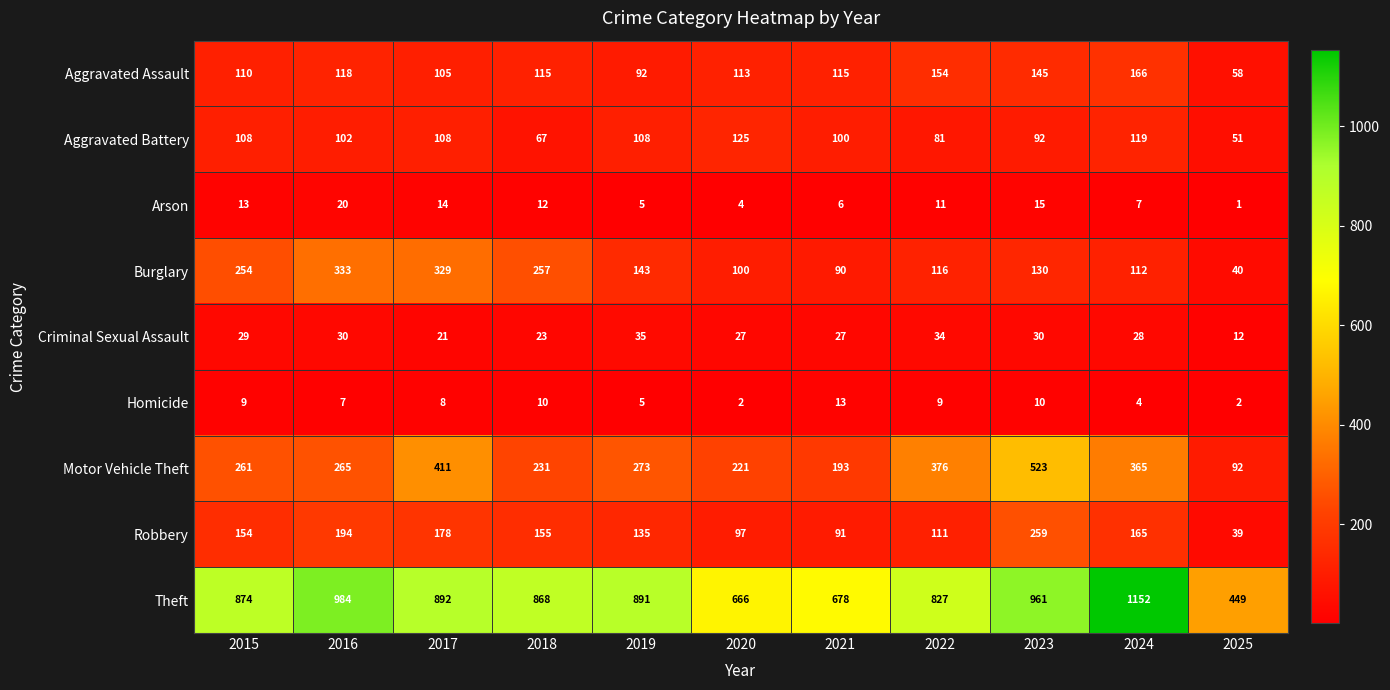

What is the difference between the maximum and minimum values in the Criminal Sexual Assault series?

23